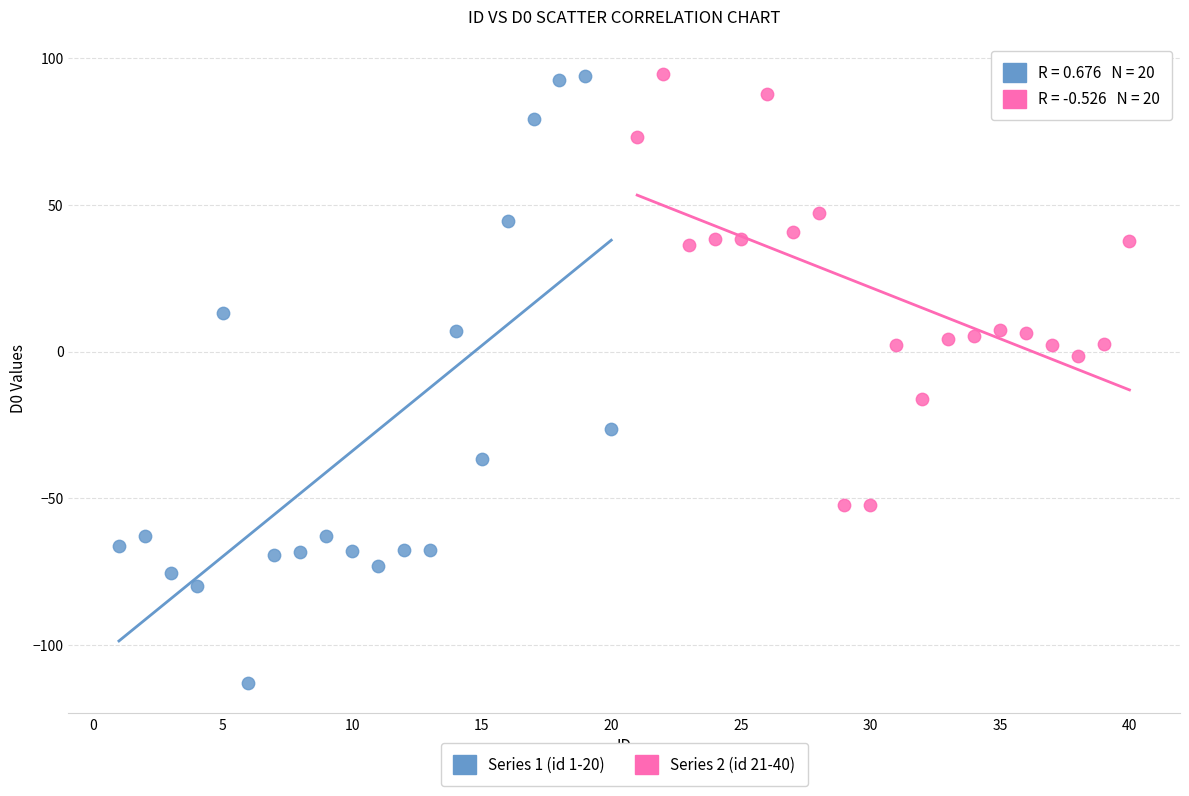

Which series reaches the minimum Y coordinate?

Series 1 (id 1-20)